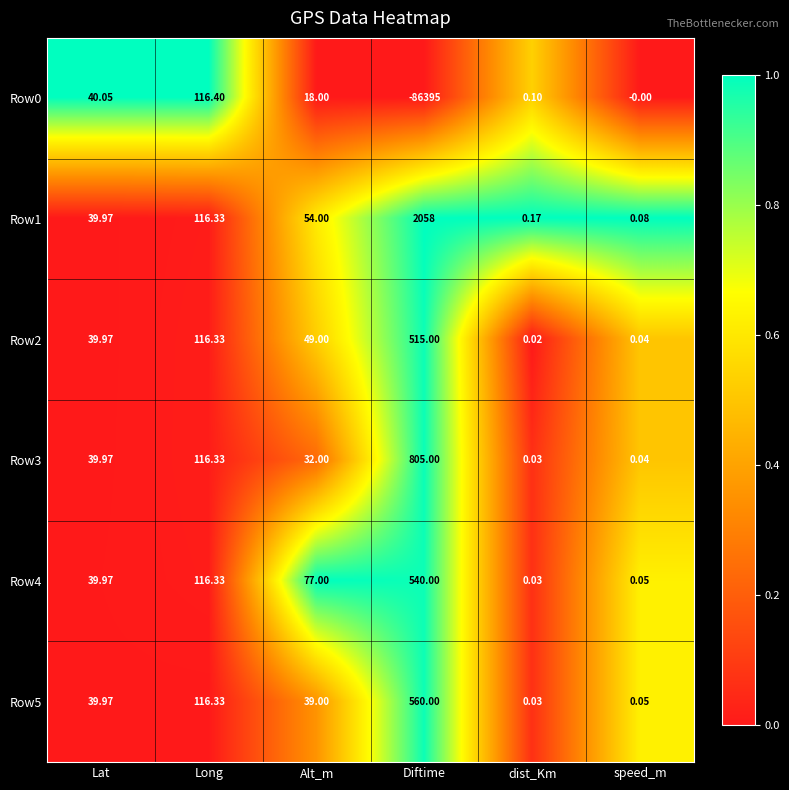

At which label does Row0 first exceed 18?

Lat